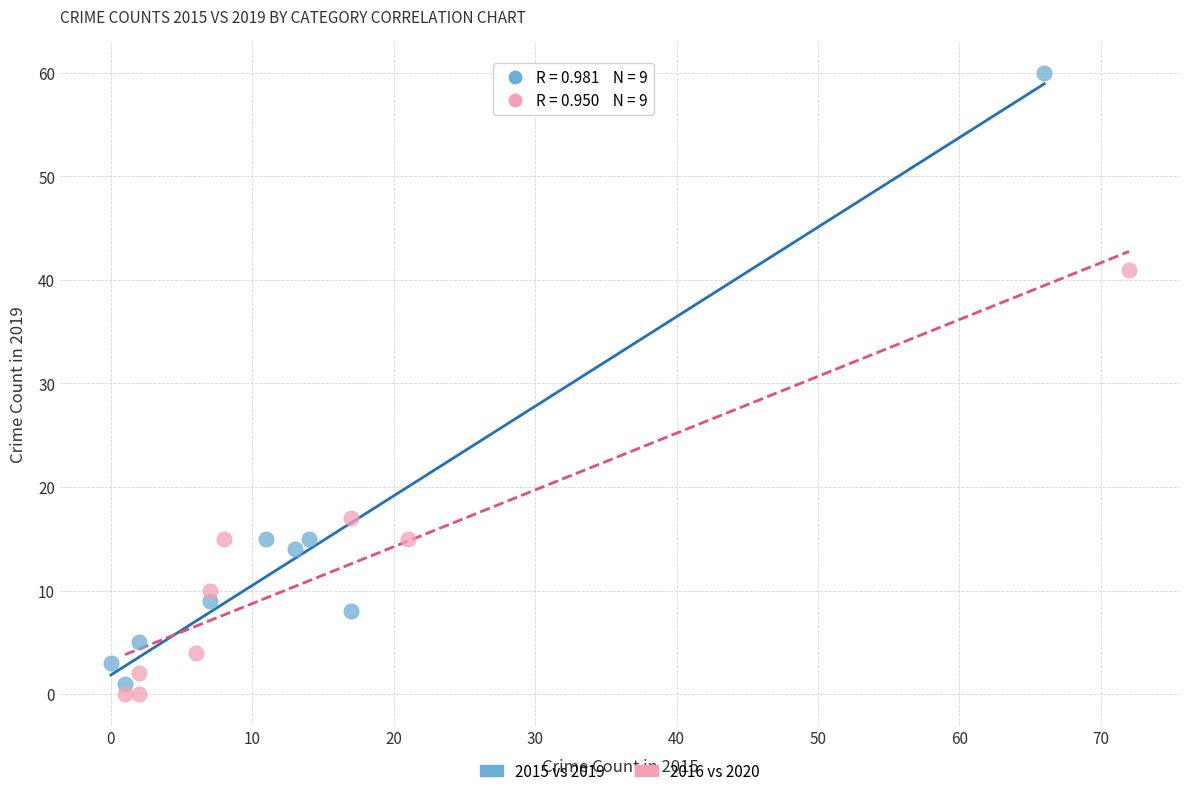

Which series reaches the maximum Y coordinate?

2015 vs 2019